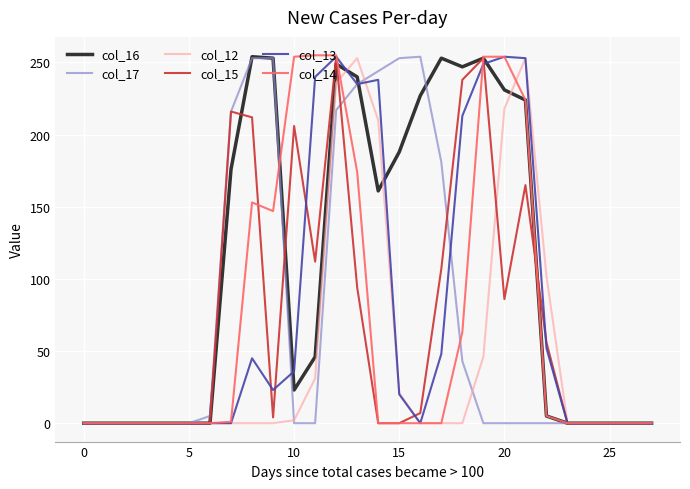

What is the average value of the col_13 series?

77